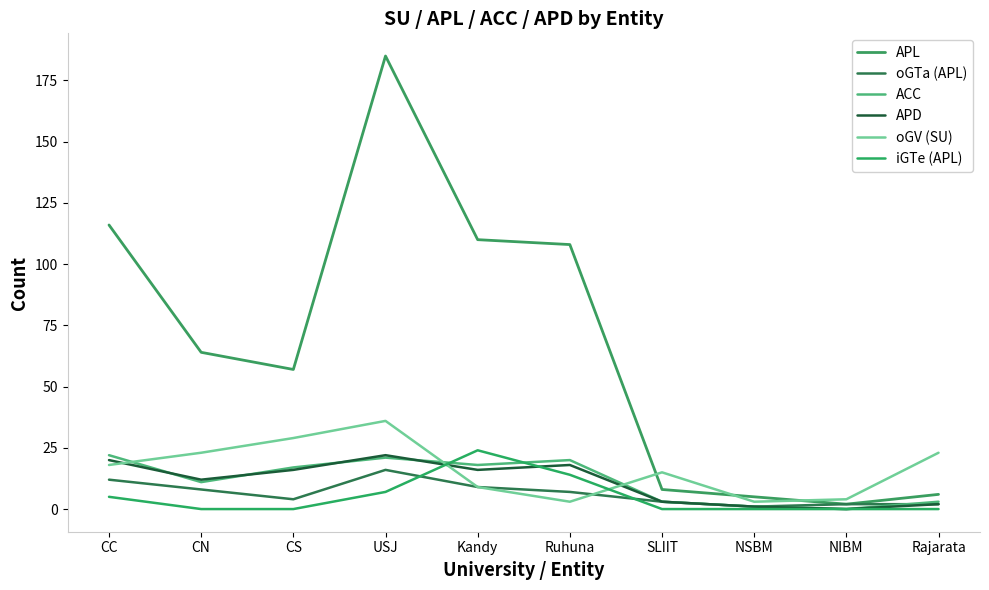

What is the spread (max minus min) of values at Rajarata?

23